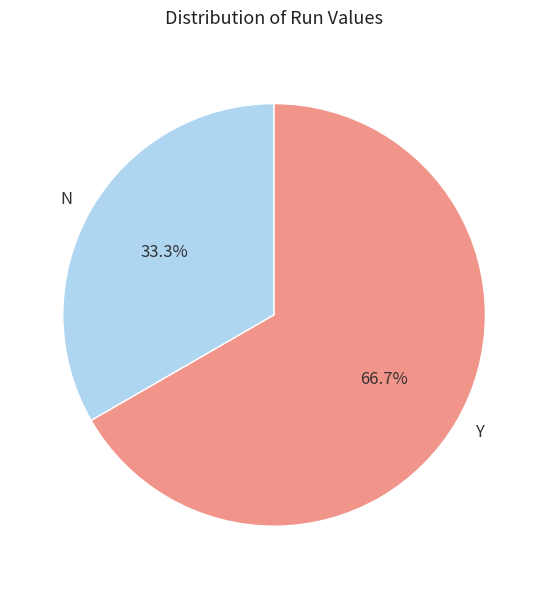

Is there any slice that represents more than half of the pie?

Yes